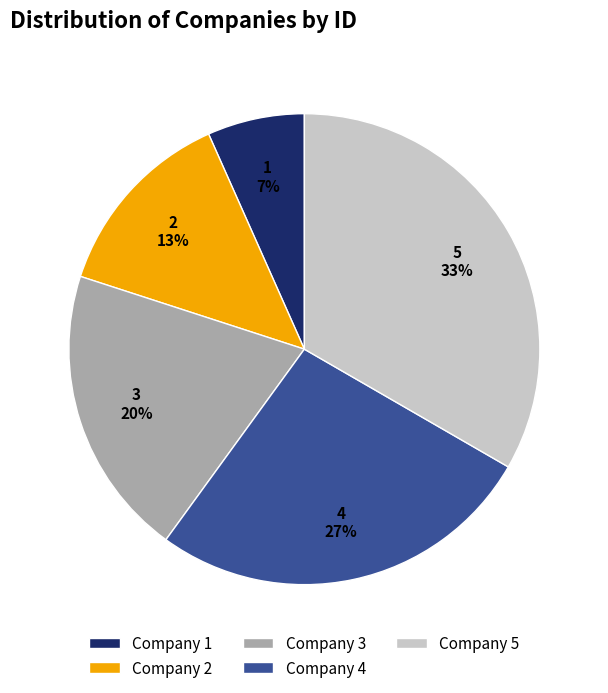

To the nearest percent, what portion does Company 3 represent?

20%